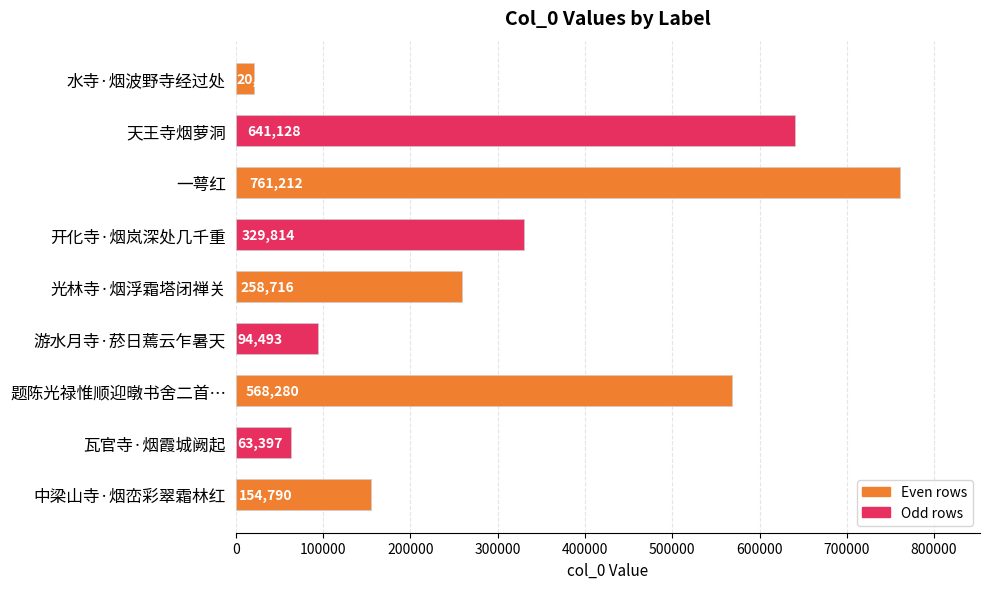

What is the minimum value shown in the chart?

20680